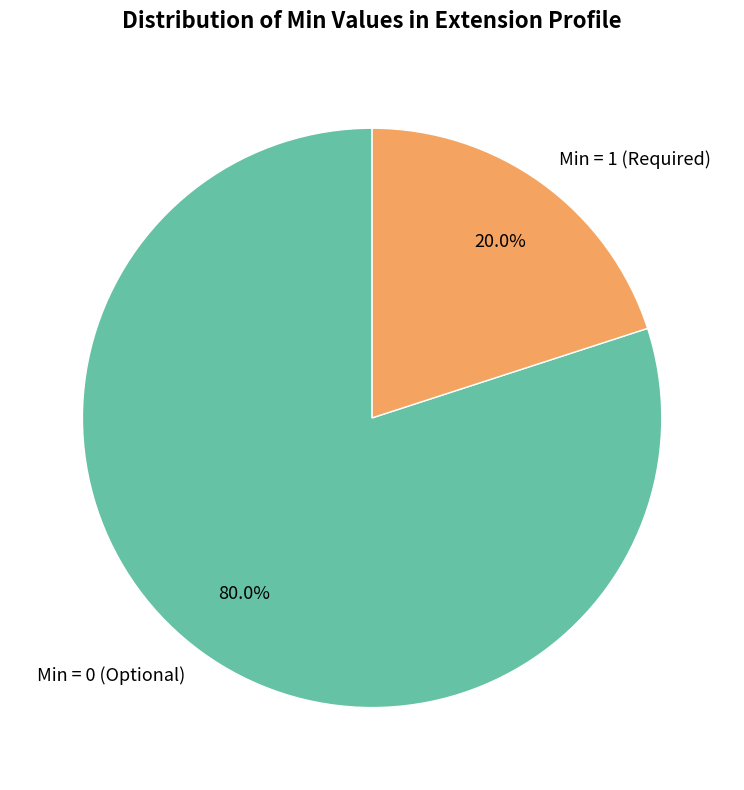

Does any single category account for the majority?

Yes